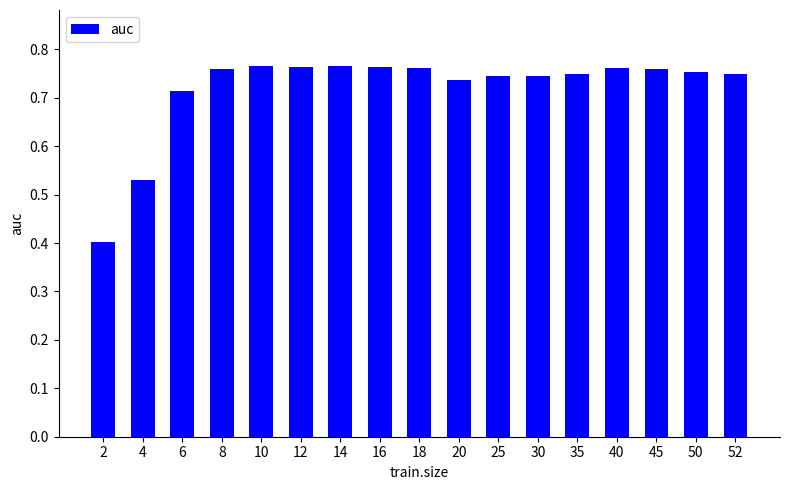

Is it true that the value at 2 is 0.1?

False